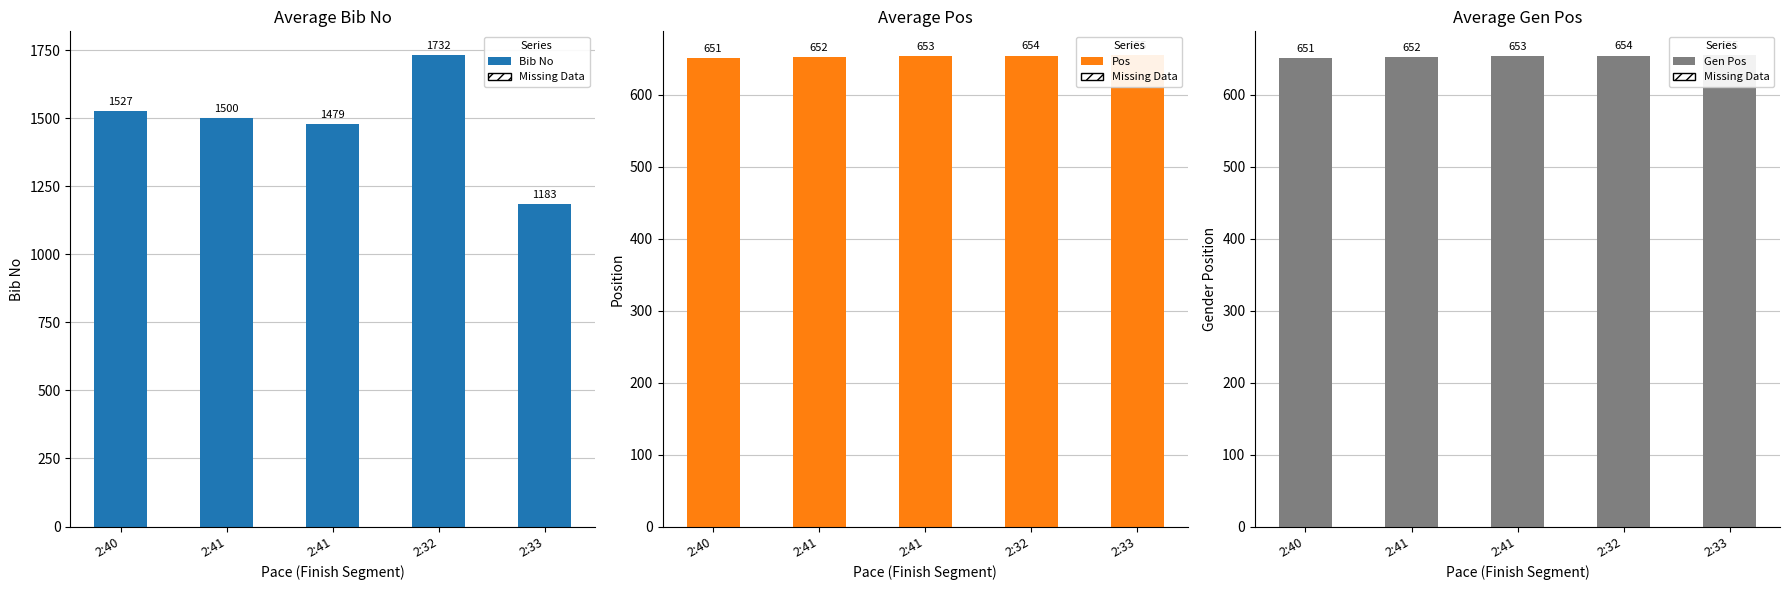

The value of Gen Pos at 2:41 is 907. True or false?

False